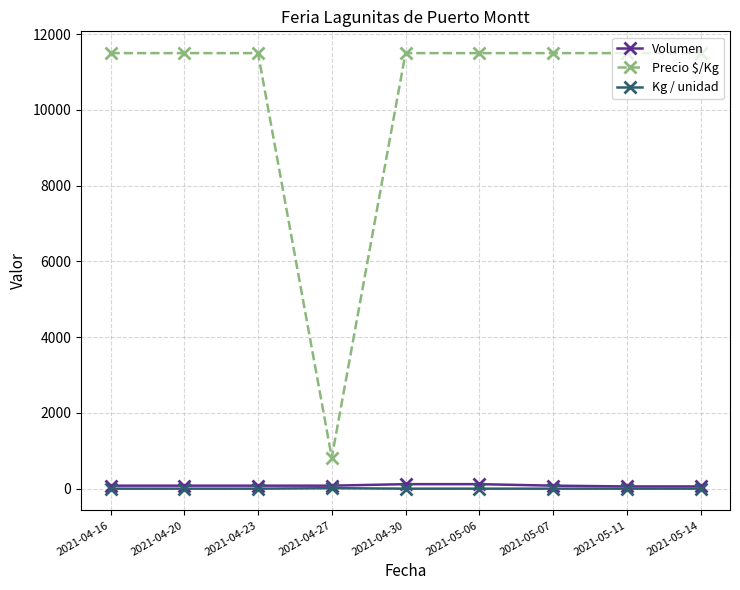

The value of Precio $/Kg at 2021-04-16 is 11500. True or false?

True